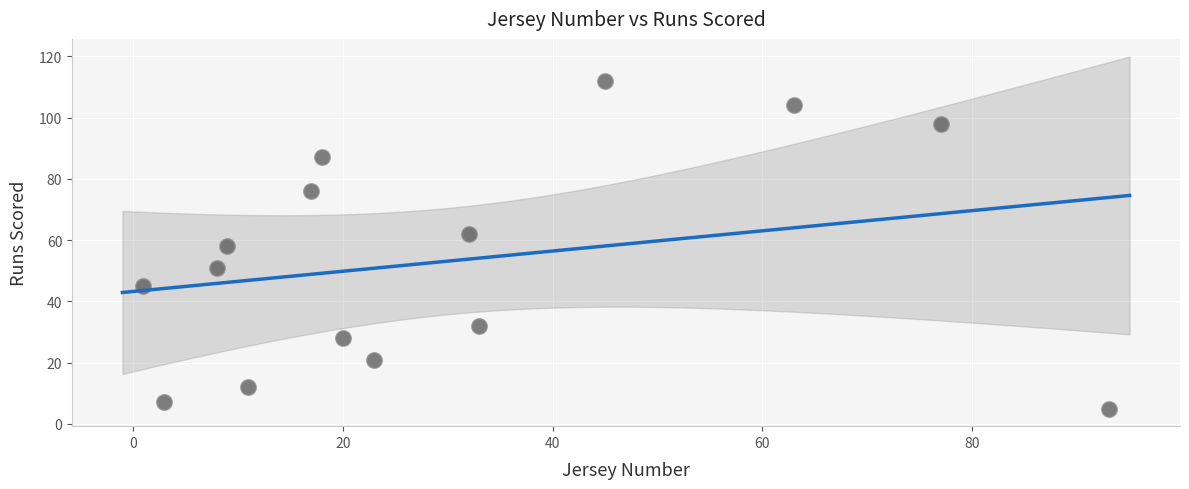

What is the range of Y values (max minus min)?

107